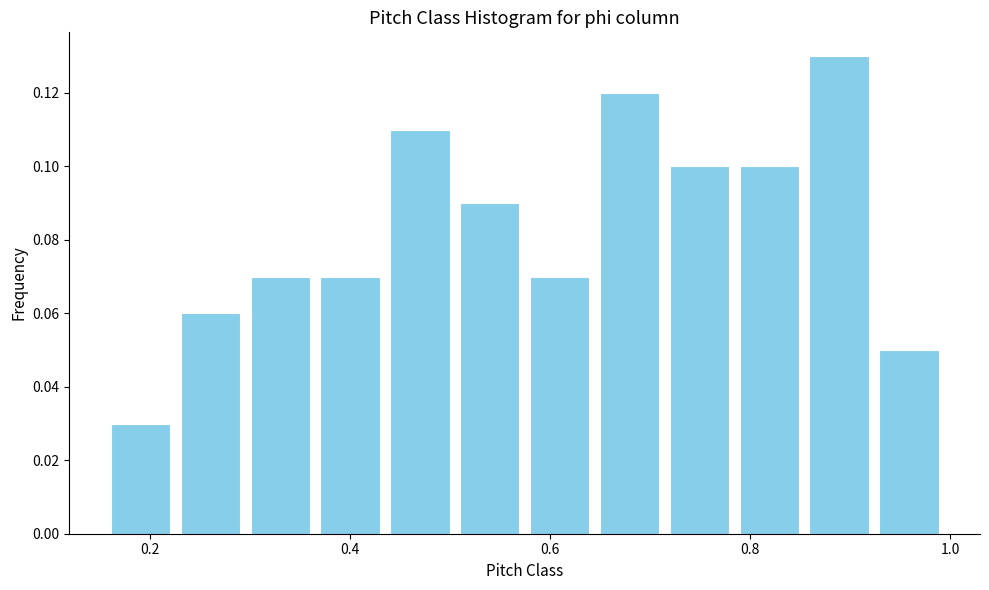

Around what value on the x-axis is the tallest bar? Give the approximate position of its centre, as read against the axis.

0.88